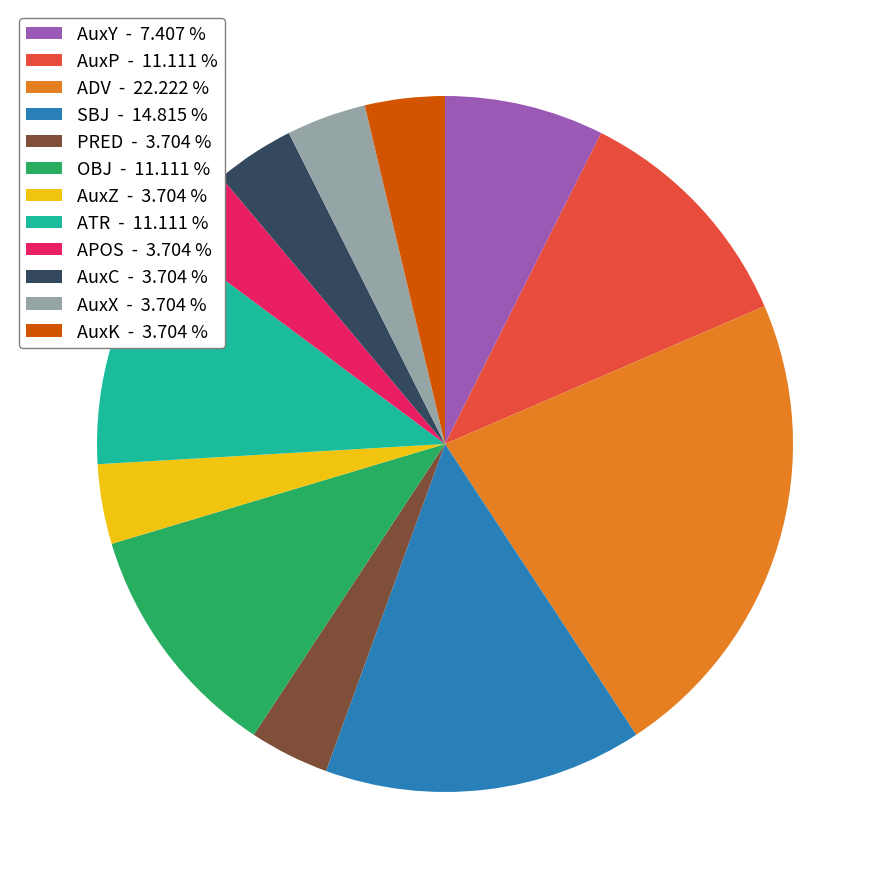

Count the number of slices in the pie.

12